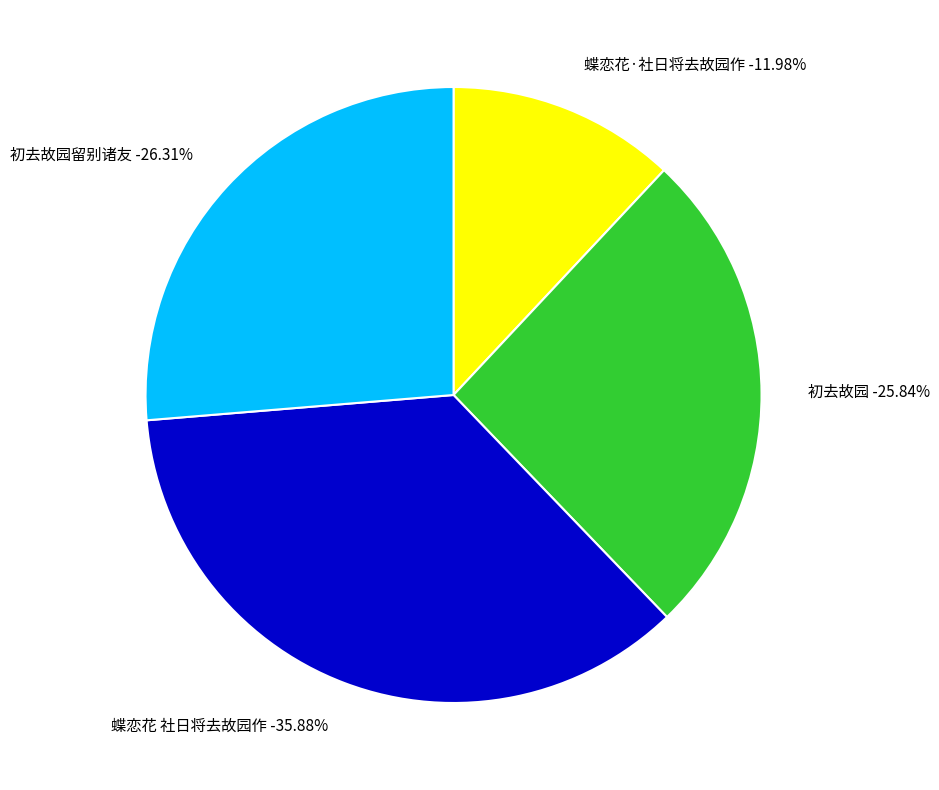

To the nearest percent, what portion does 初去故园 represent?

26%